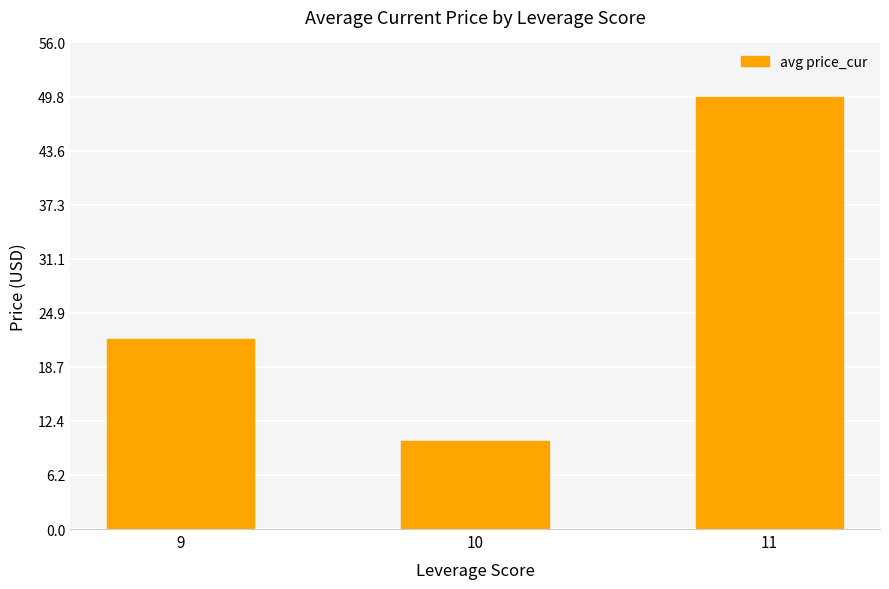

Rank the categories by value from highest to lowest.

11, 9, 10